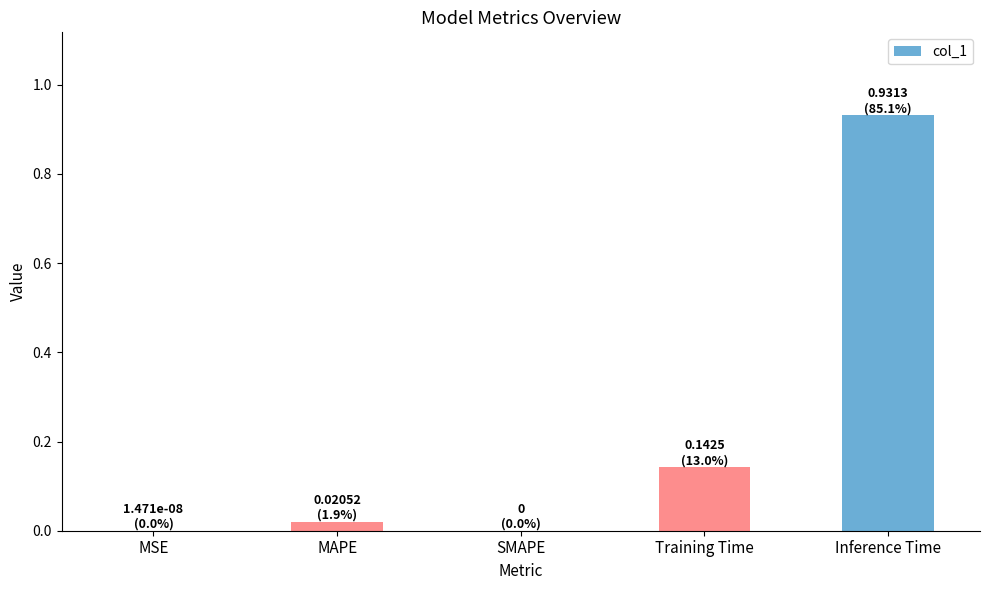

What is the difference between the values at Inference Time and Training Time?

0.8